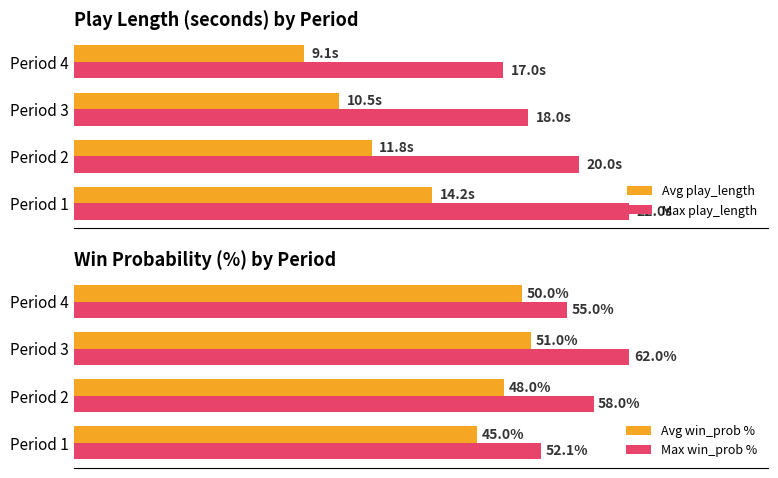

Reading left to right, list all the values displayed in this chart.

Avg play_length: 14.2	11.8	10.5	9.1
Max play_length: 22.0	20.0	18.0	17.0
Avg win_prob %: 45.0	48.0	51.0	50.0
Max win_prob %: 52.1	58.0	62.0	55.0